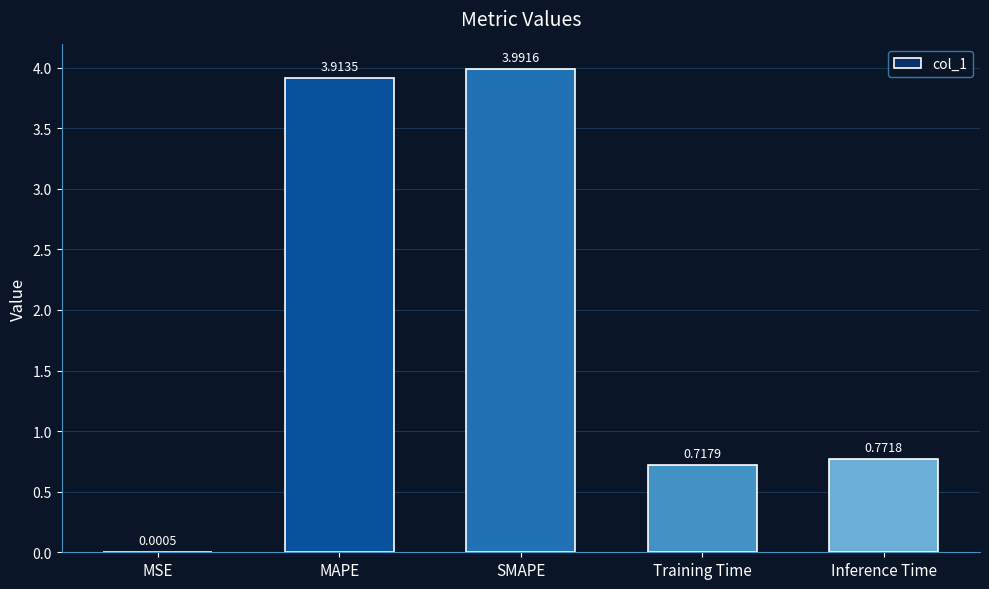

Which category has the highest value across all series?

SMAPE